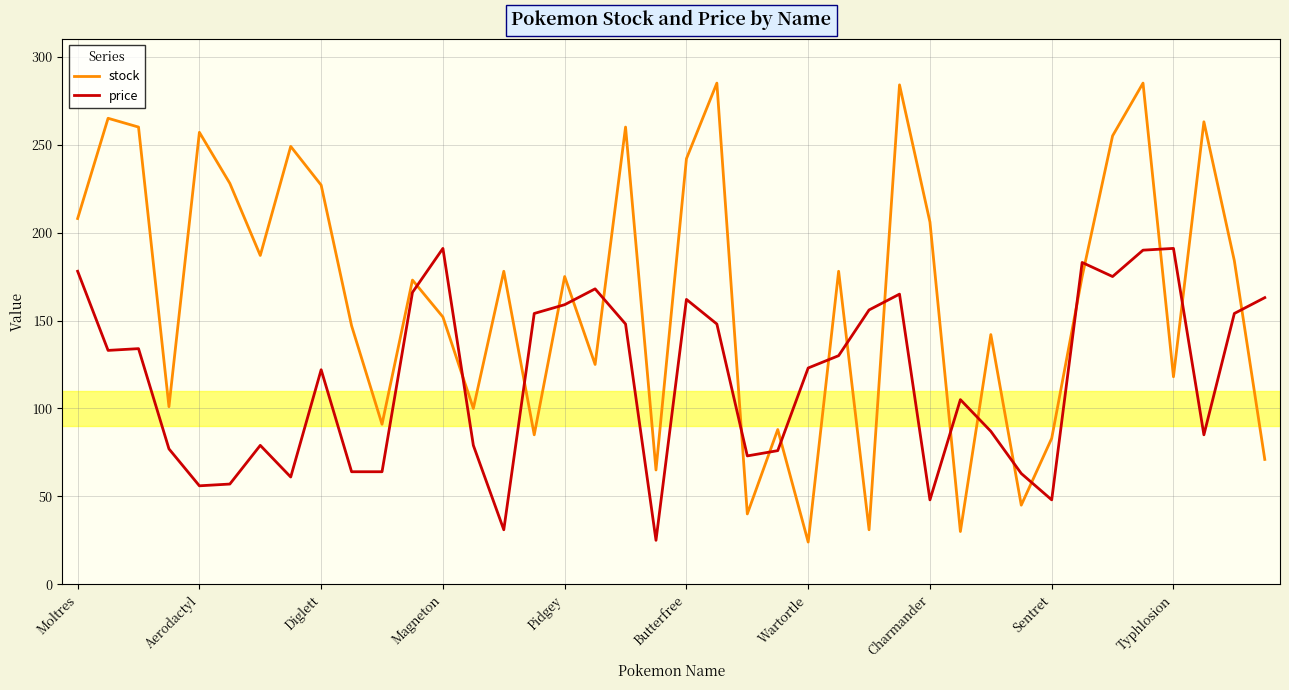

How many intersections are there between price and stock?

21